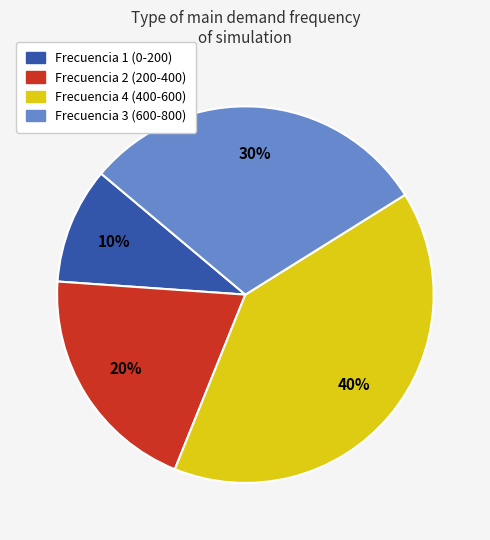

What is the ratio of the value at Frecuencia 2 (200-400) to the value at Frecuencia 4 (400-600)?

0.5